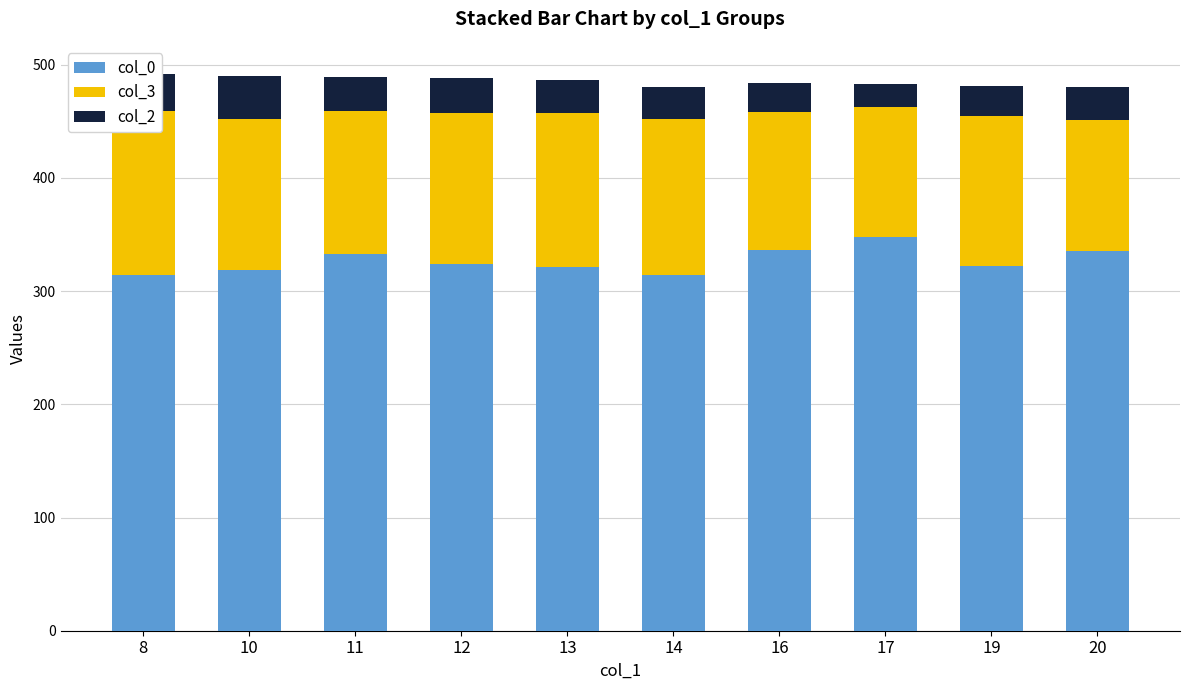

What is the highest value of the col_0 series?

348